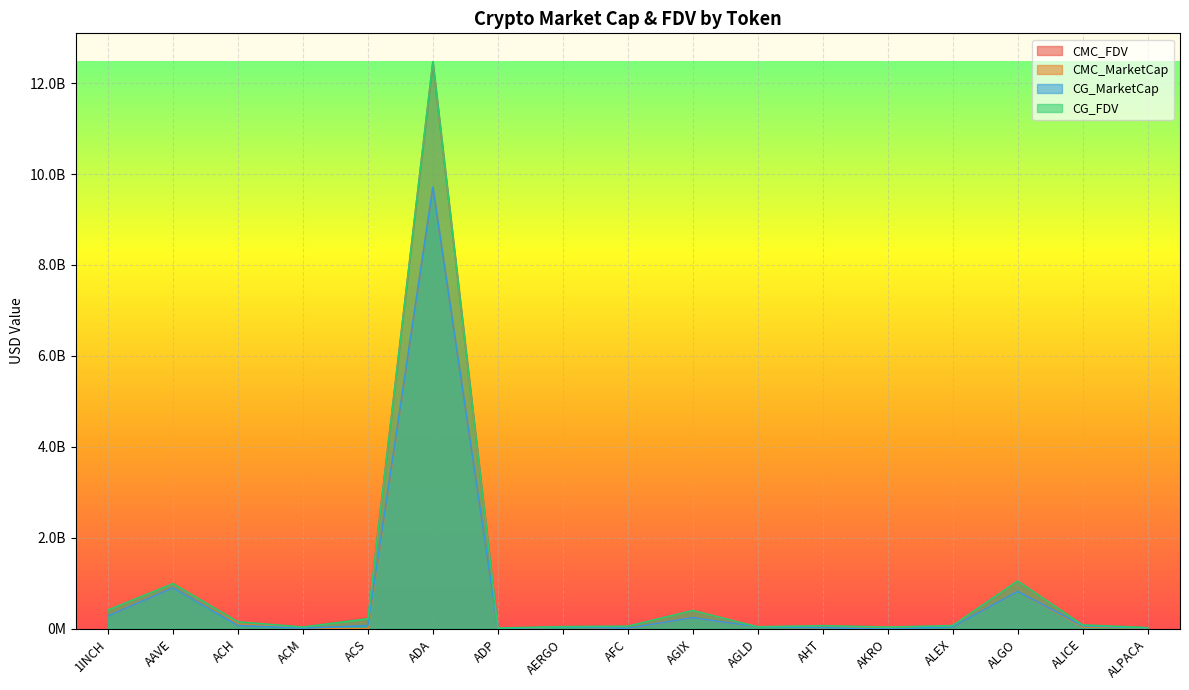

True or false: CG_FDV has a value of 4137287455 at ADA.

False